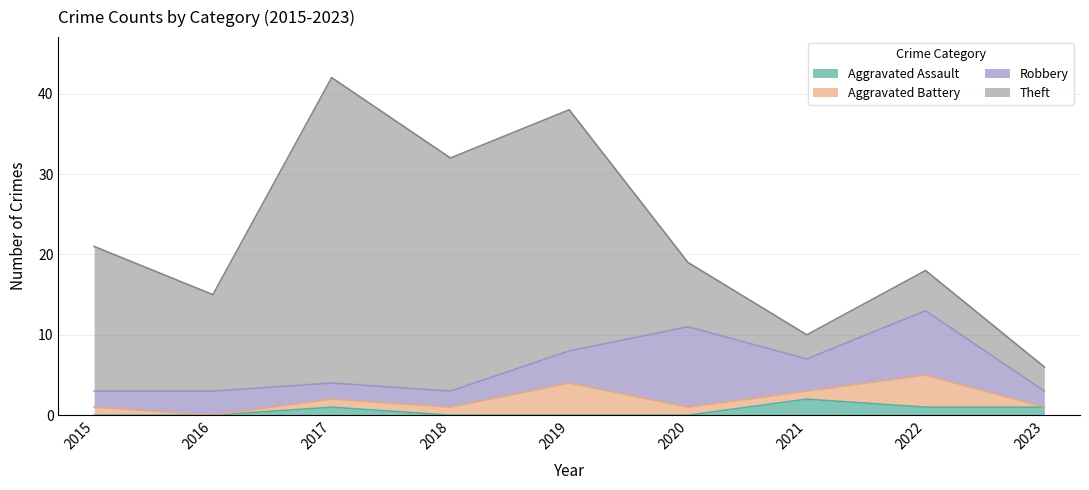

In Theft, how many points are higher than both neighbors (excluding endpoints)?

3